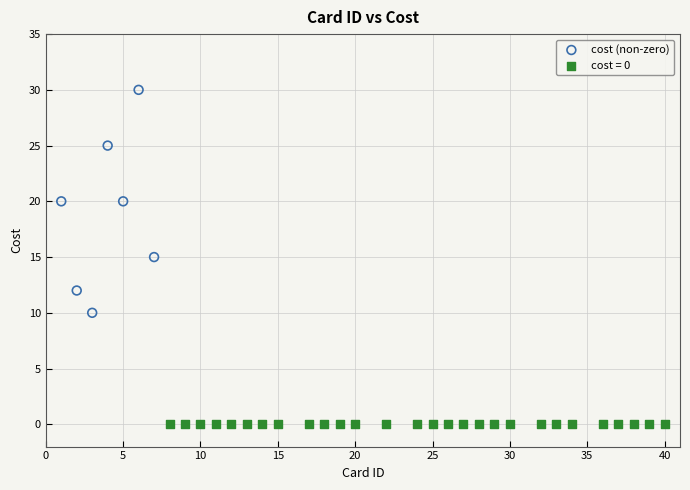

Which series contains the highest Y value?

cost (non-zero)